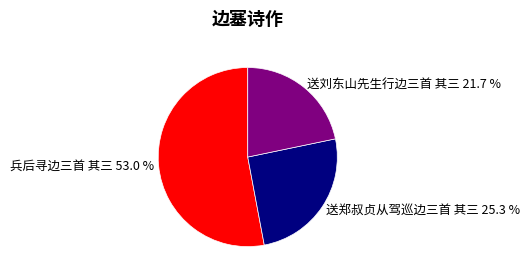

Which has a higher value, 送郑叔贞从驾巡边三首 其三 or 兵后寻边三首 其三?

兵后寻边三首 其三